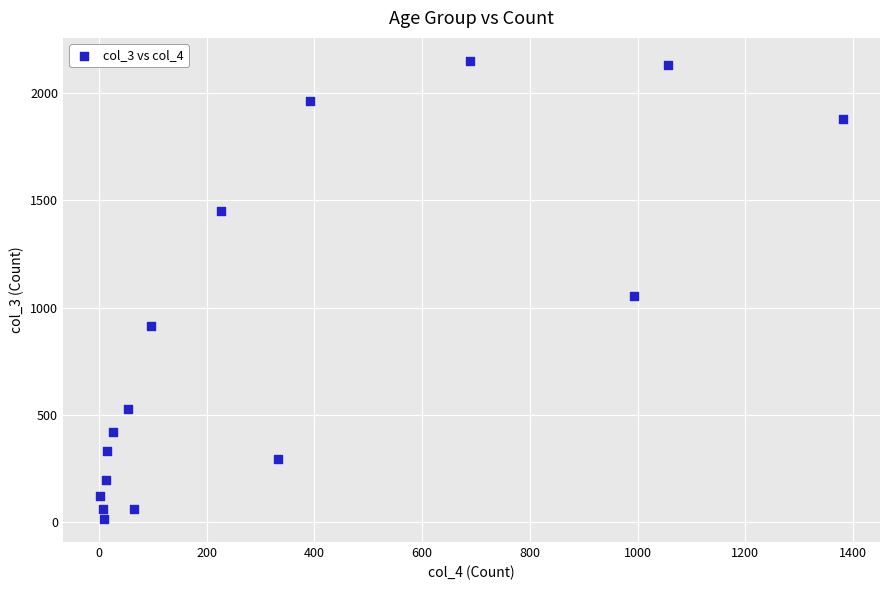

What Y value in the scatter plot is closest to 1083?

1053